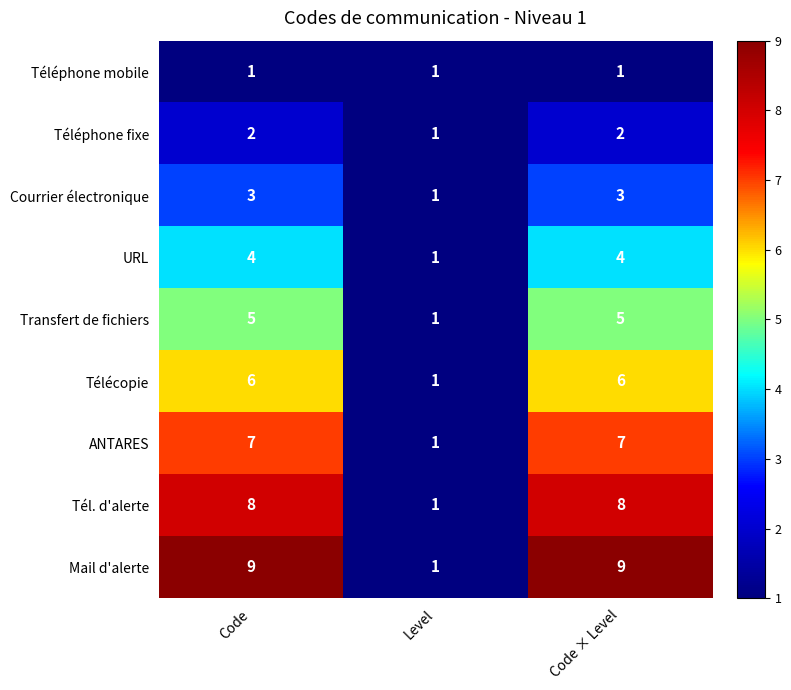

Count the number of data series in this chart.

9